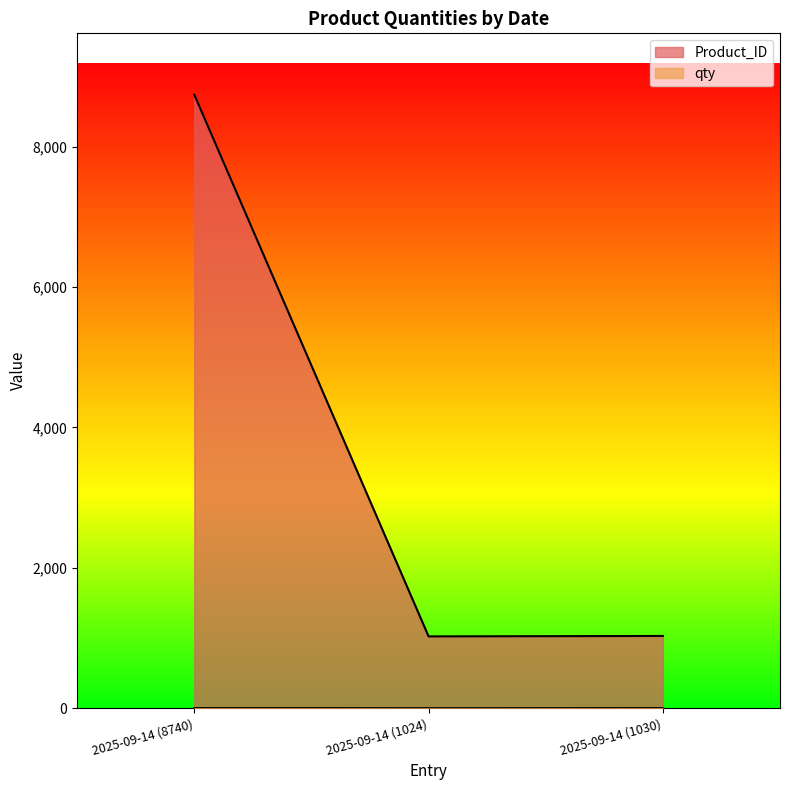

What position from the left is 2025-09-14 (1024)?

2